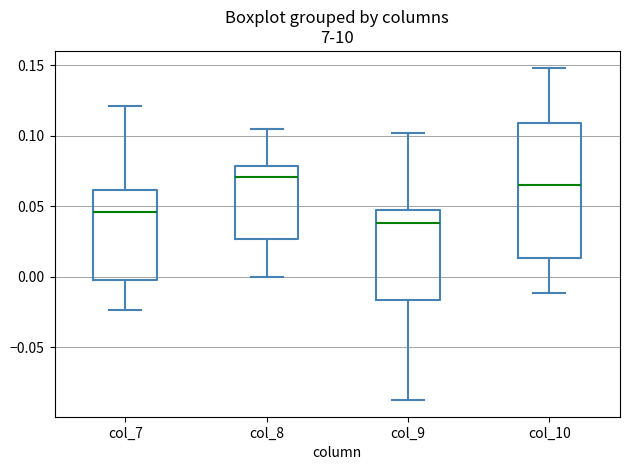

Reading left to right, transcribe this box plot: for each box, give where its median line is, the range the box spans, and where its two whiskers end, as read against the y-axis. The values are not printed on the chart, so give them approximately, as read against the axis.

col_7: median 0.045, box 0.000 to 0.060, whiskers -0.025 to 0.120
col_8: median 0.070, box 0.025 to 0.080, whiskers 0.000 to 0.105
col_9: median 0.040, box -0.015 to 0.045, whiskers -0.090 to 0.100
col_10: median 0.065, box 0.015 to 0.110, whiskers -0.010 to 0.150